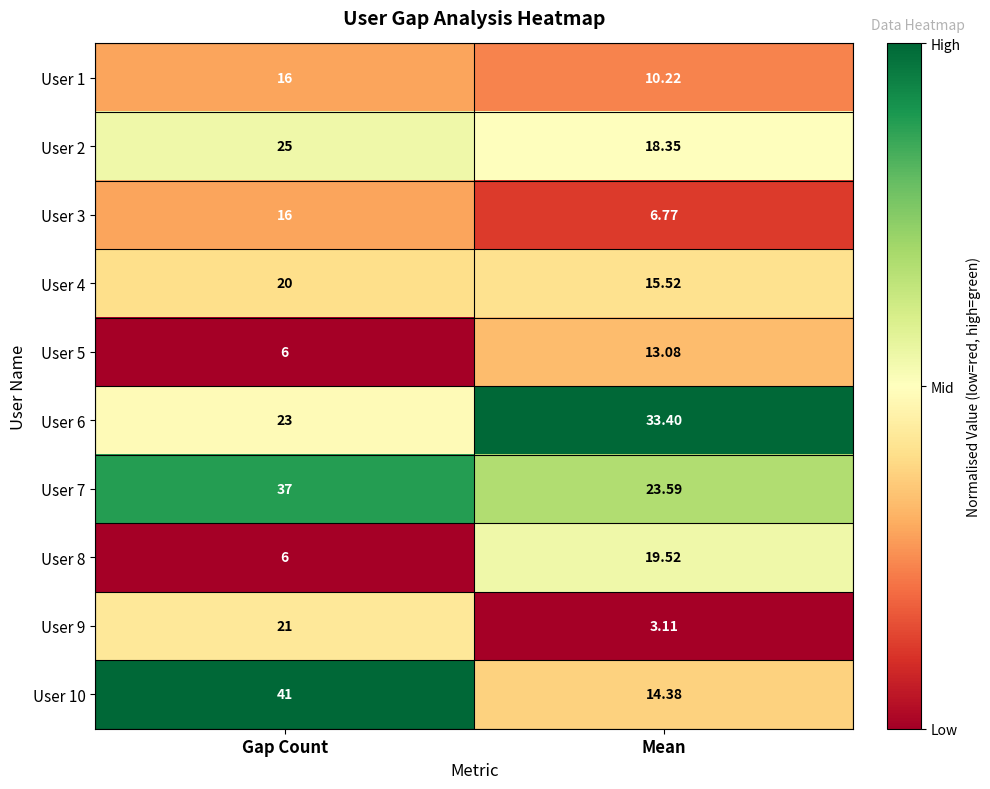

What is the total value across all series at Gap Count?

211.0